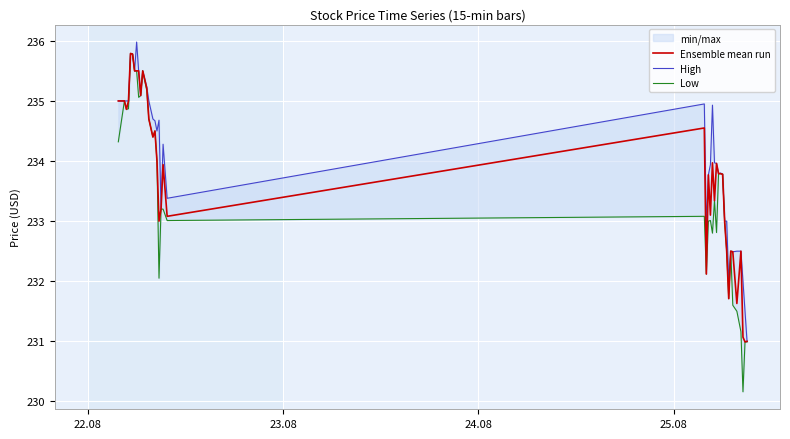

What is the minimum value for Ensemble mean run?

231.0